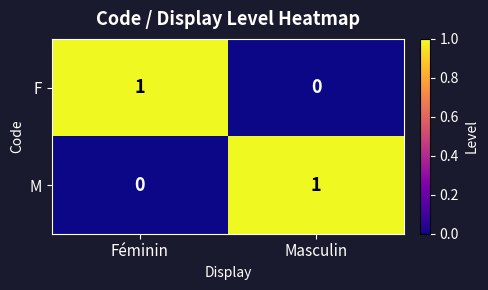

Reading left to right, extract all data points from this chart.

F: 1	0
M: 0	1